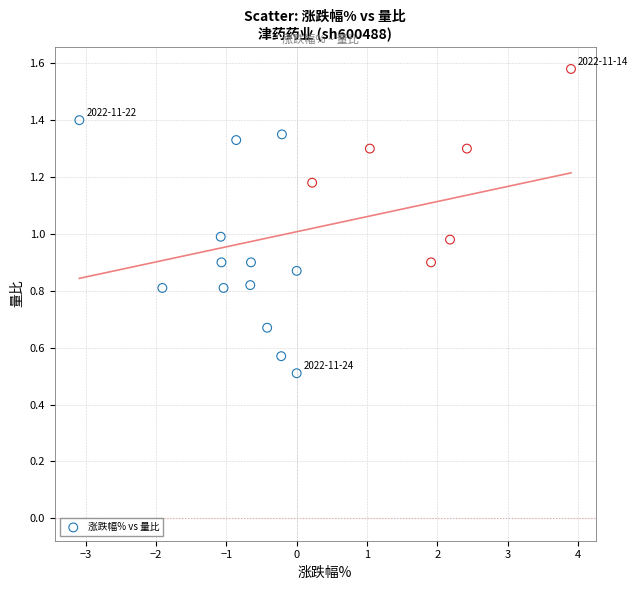

What is the range of Y values (max minus min)?

1.1